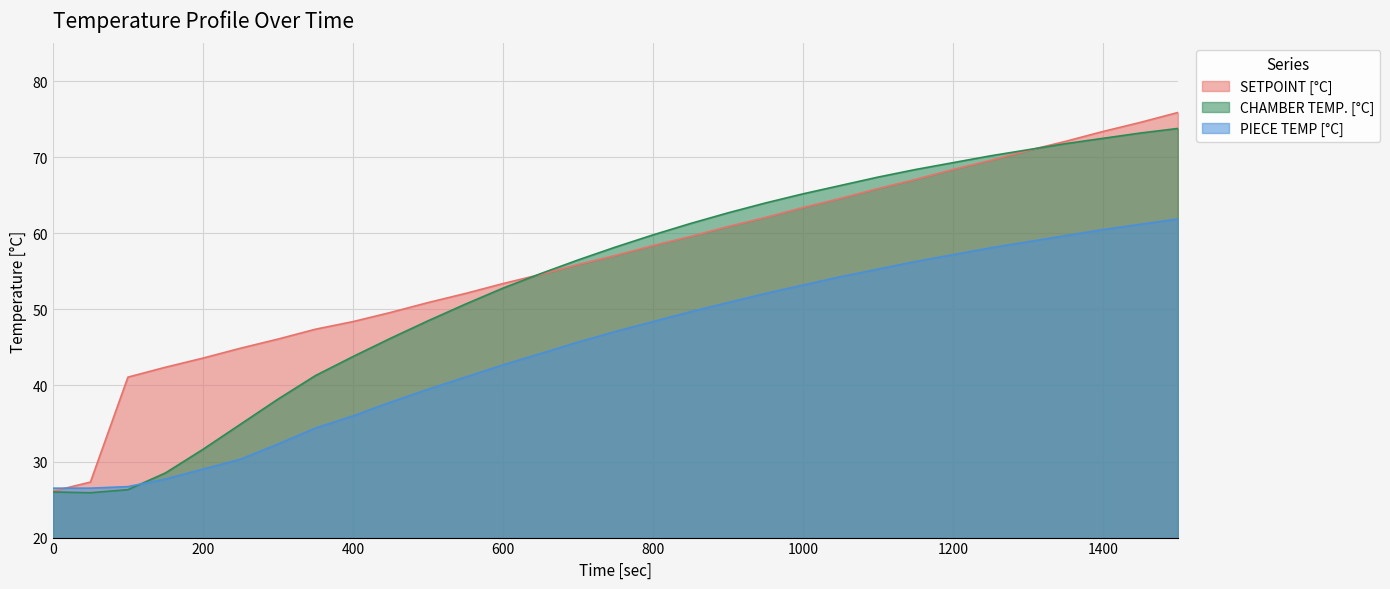

What is the maximum value shown in the chart?

75.9